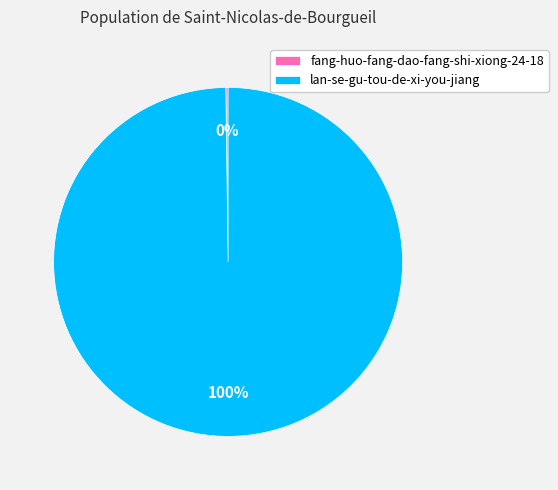

Is it true that lan-se-gu-tou-de-xi-you-jiang is 100% of the pie?

True